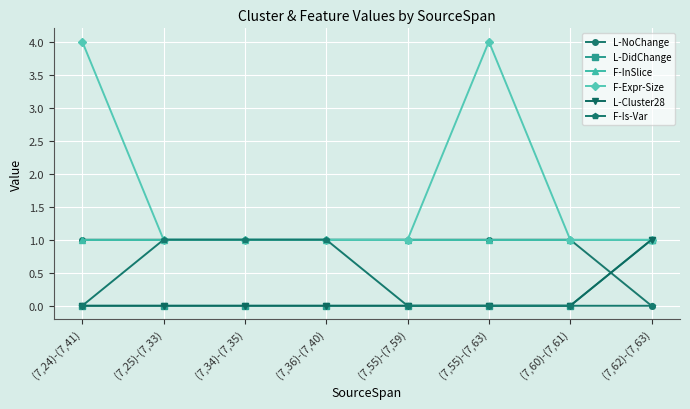

Is this an area chart (filled region under the line)?

No